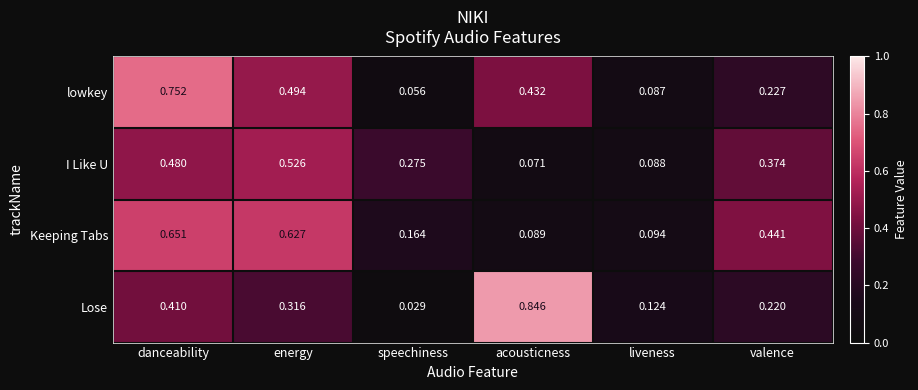

Which series has the widest spread of values?

Lose